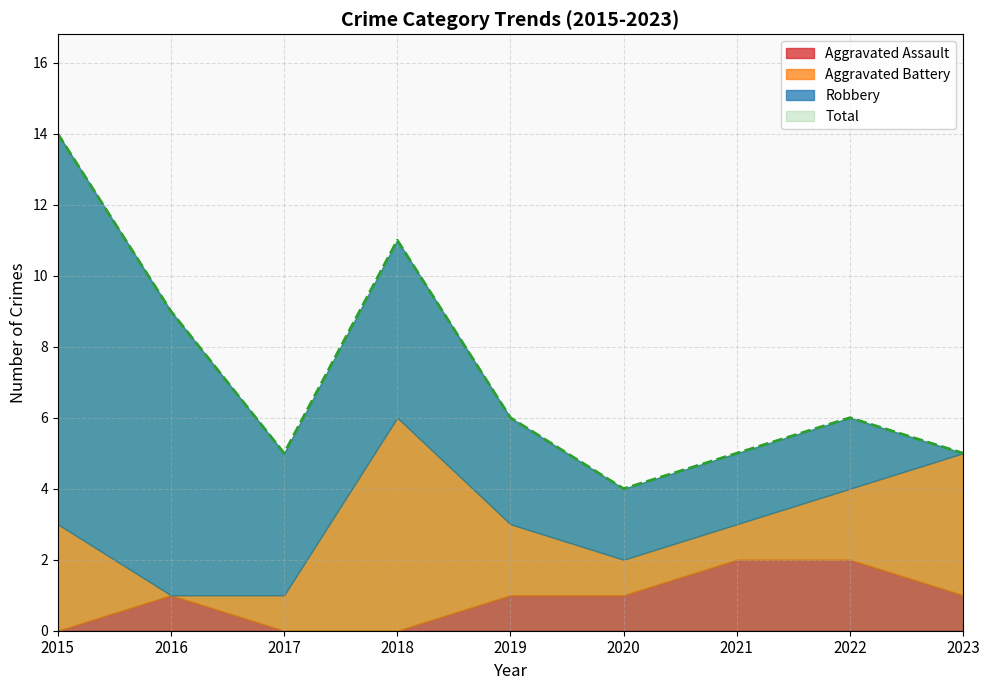

What is the maximum value for Aggravated Assault?

2